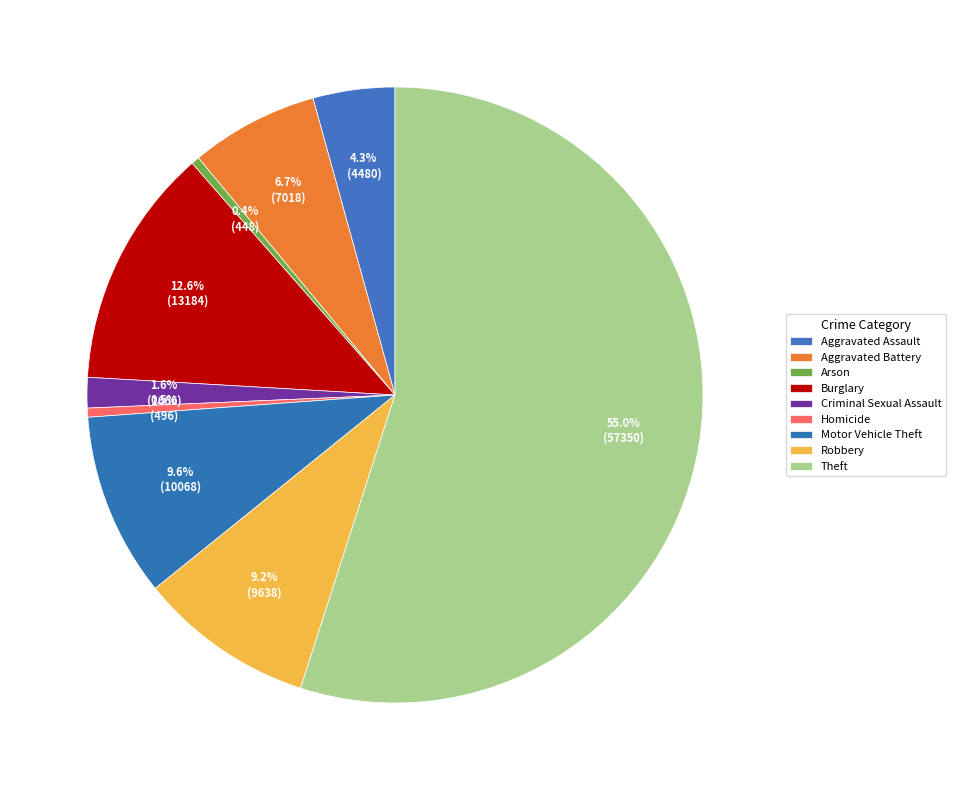

Count the number of slices in the pie.

9